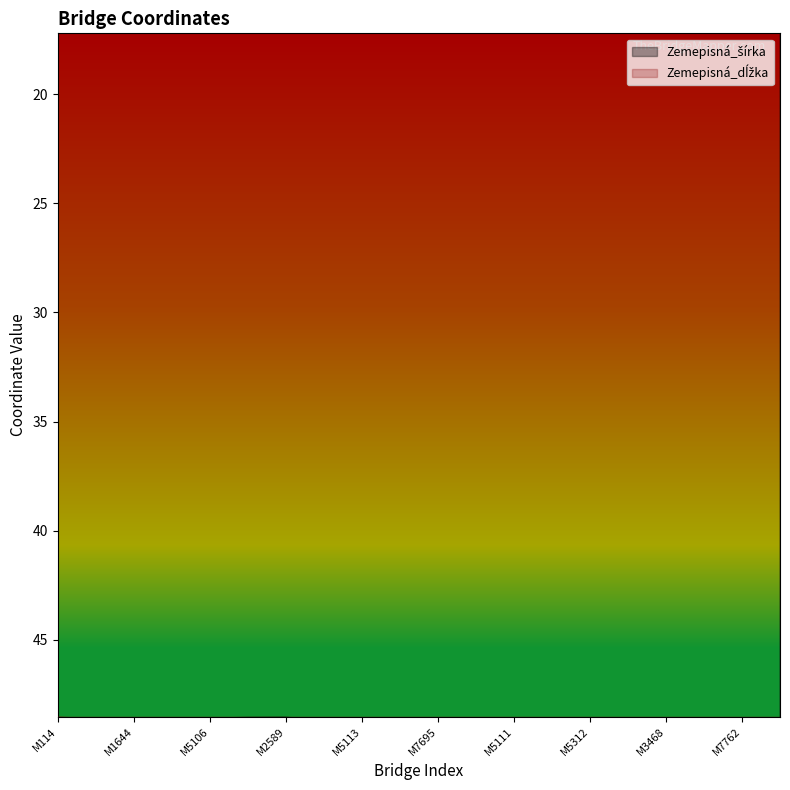

Which category has the lowest value in the Zemepisná_dĺžka series?

M114